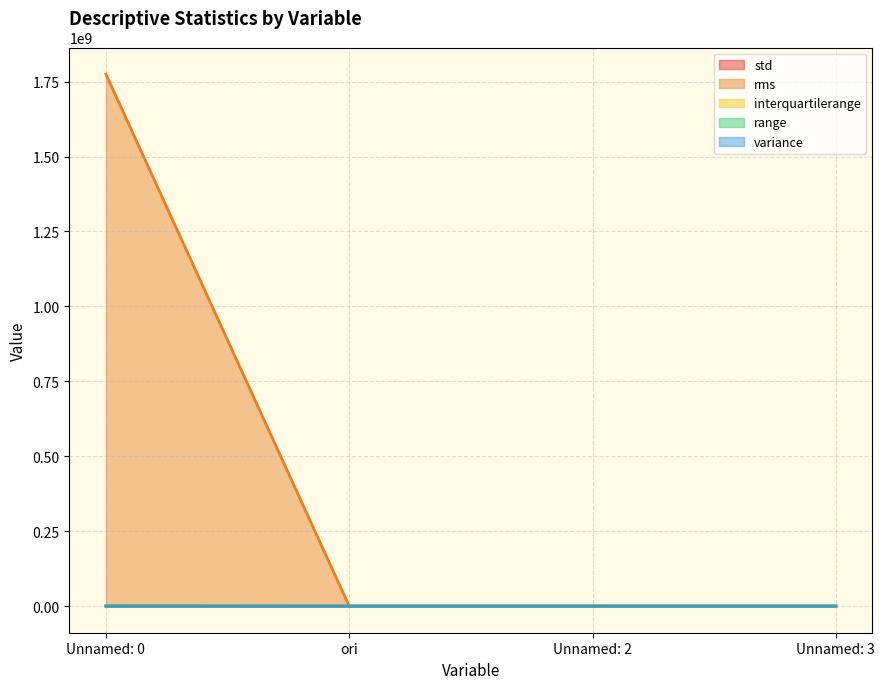

What is the average value of the range series?

486.6